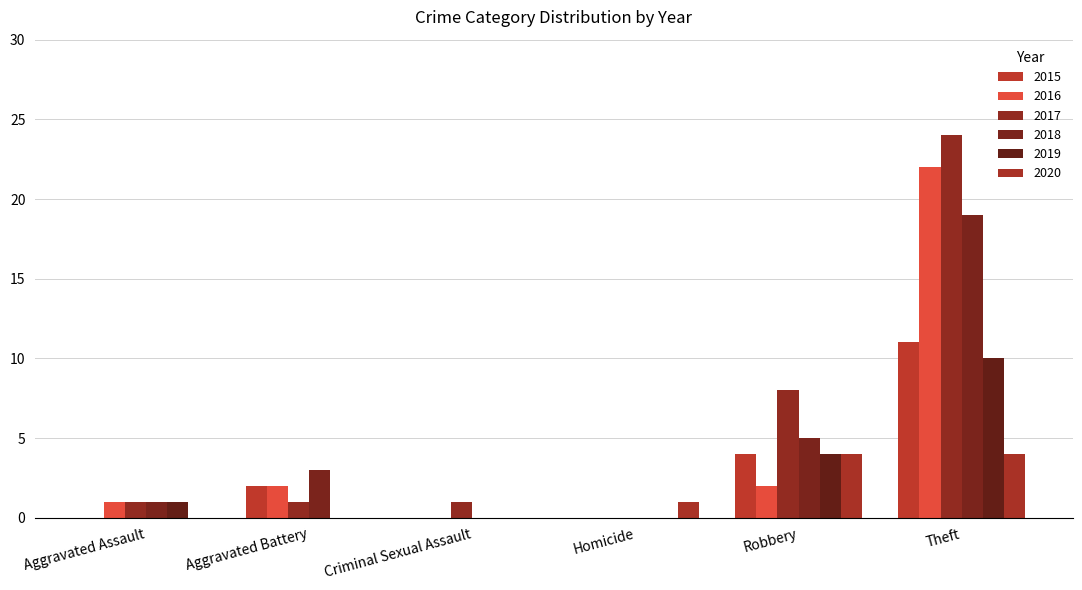

The value of 2020 at Robbery is 5. True or false?

False